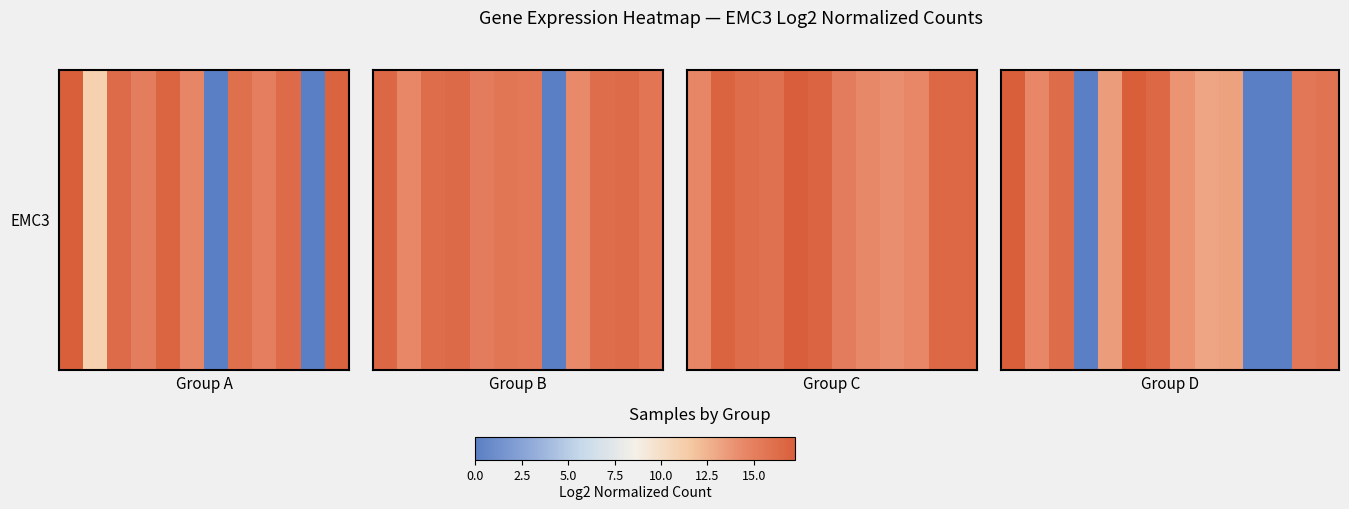

What is the maximum value shown in the chart?

17.2